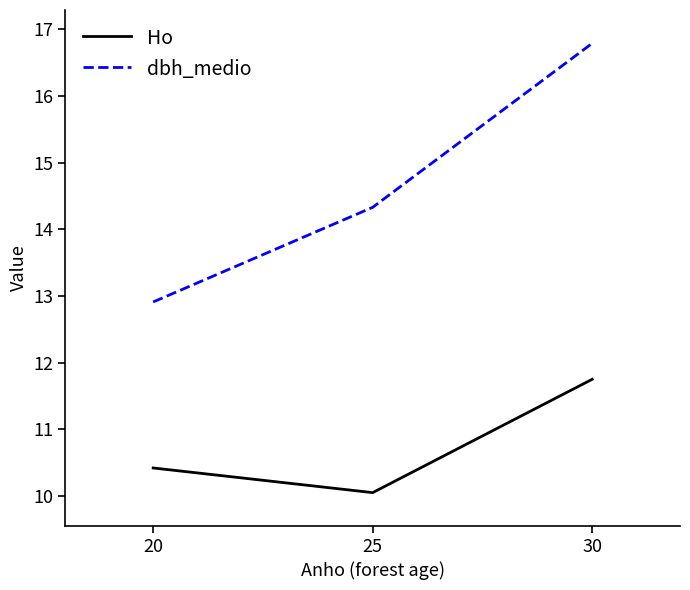

Count the dbh_medio values in the range 12 to 16.

2